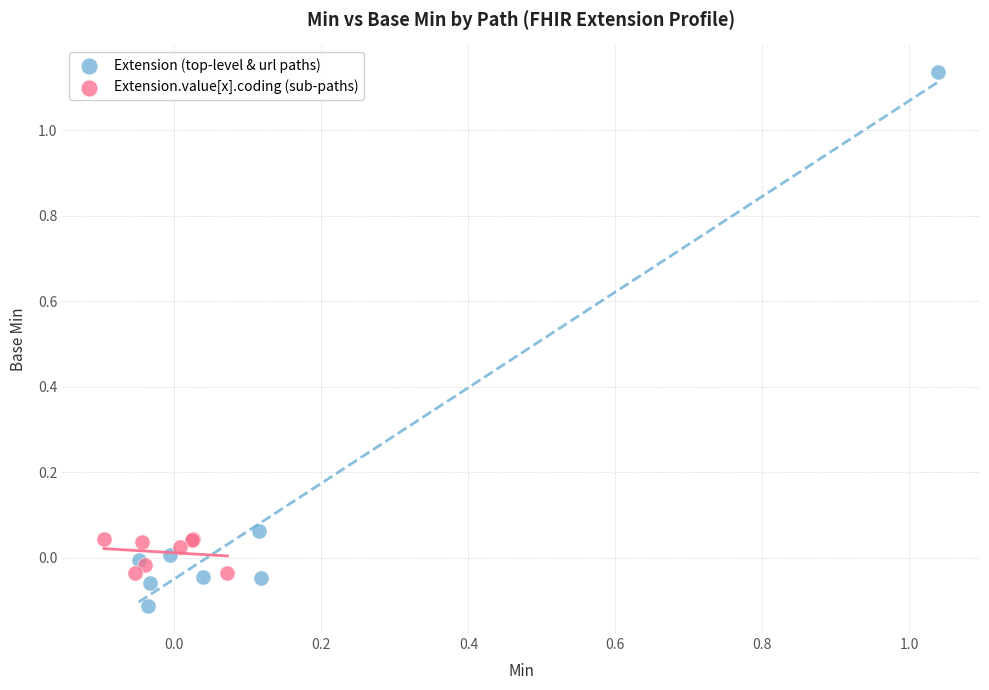

Which series has the widest spread of Y values?

Extension (top-level & url paths)